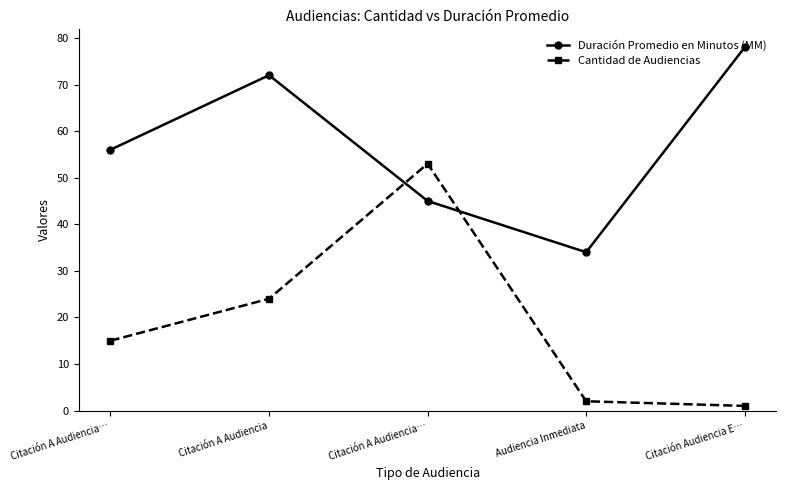

What are all the series names shown in the legend?

Duración Promedio en Minutos (MM), Cantidad de Audiencias